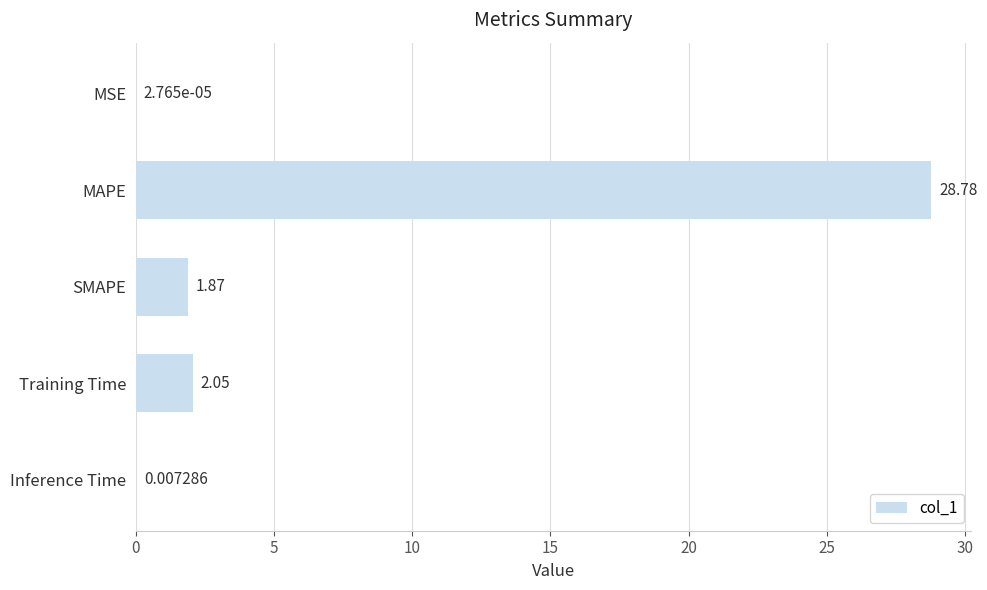

What is the sum of all values?

32.7